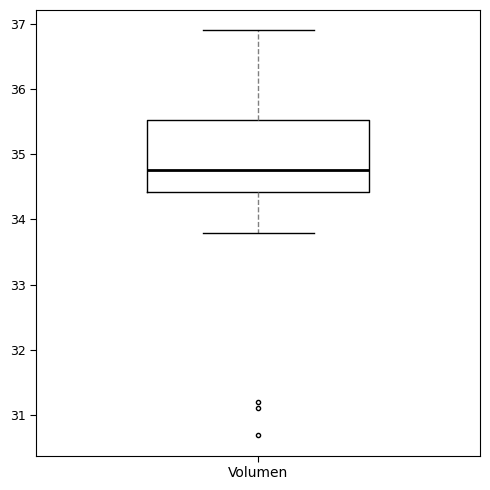

Transcribe this box plot: give where the median line is, the range the box spans, and where the two whiskers end, as read against the y-axis. The values are not printed on the chart, so give them approximately, as read against the axis.

median 34.8, box 34.4 to 35.5, whiskers 33.8 to 36.9